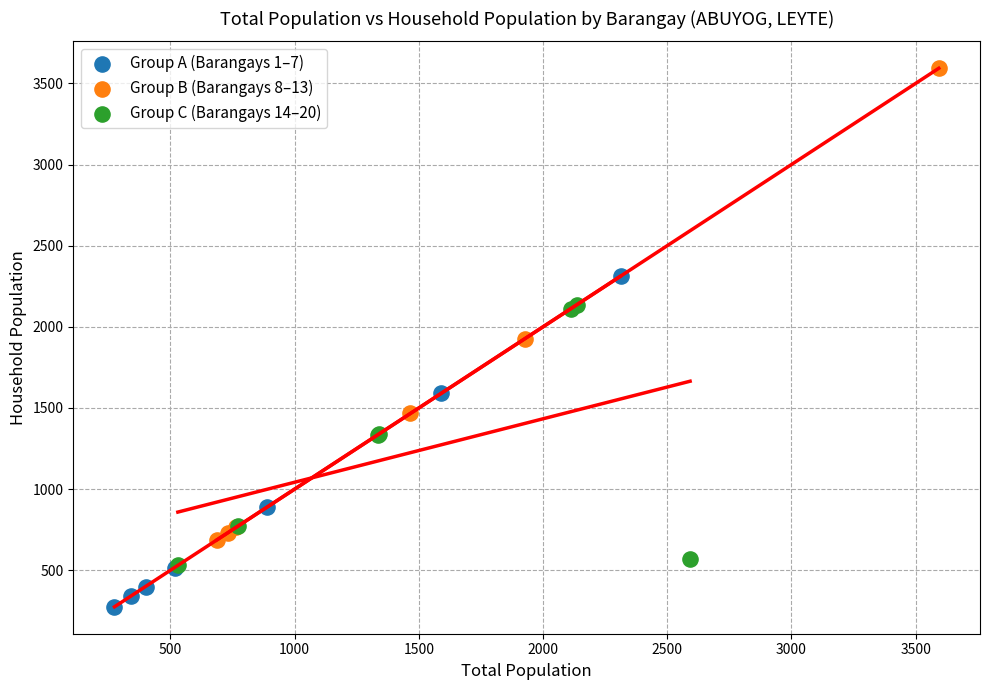

Which series has the largest Y range (max minus min)?

Group B (Barangays 8–13)